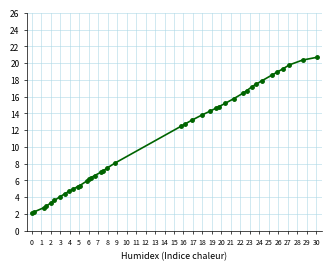

What is the minimum value shown in the chart?

2.1